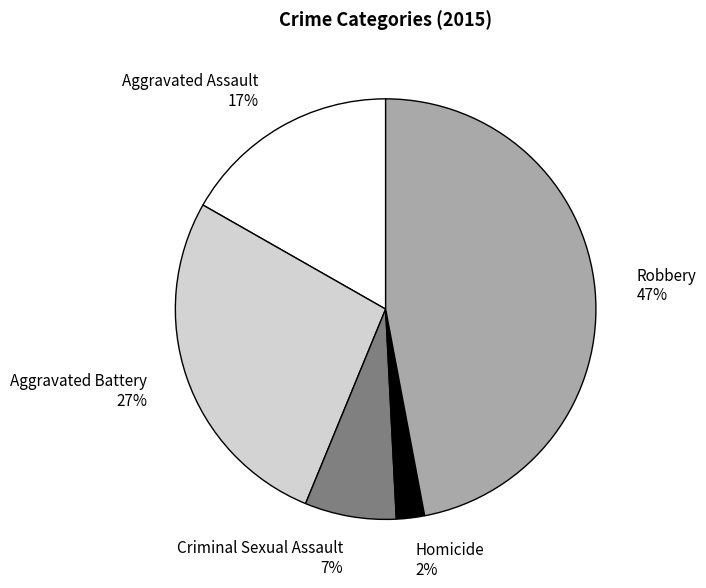

Between Robbery 47% and Aggravated Assault 17%, which is larger?

Robbery 47%